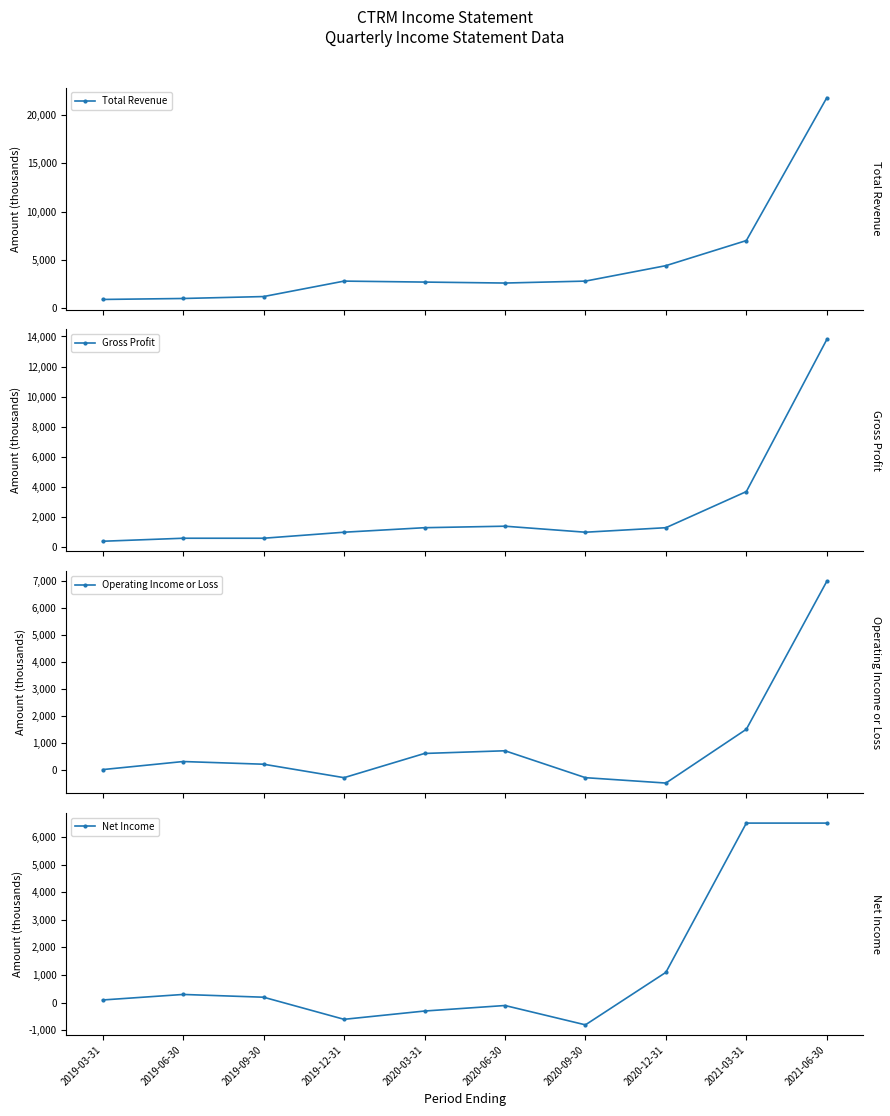

How many interior local peaks does the Total Revenue series have?

1